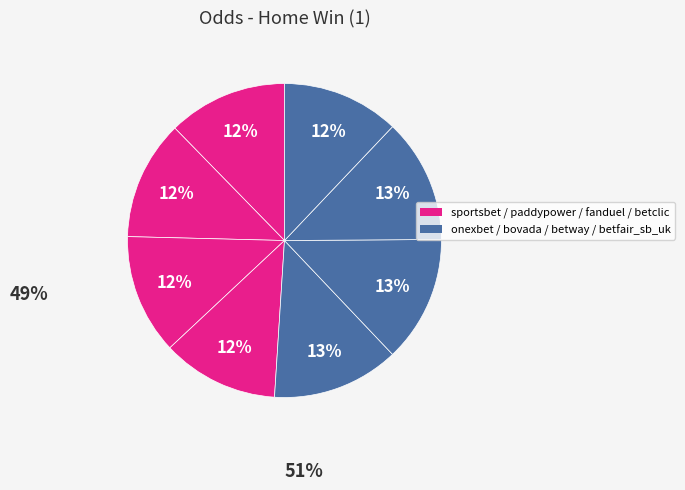

How many slices are in this pie chart?

8